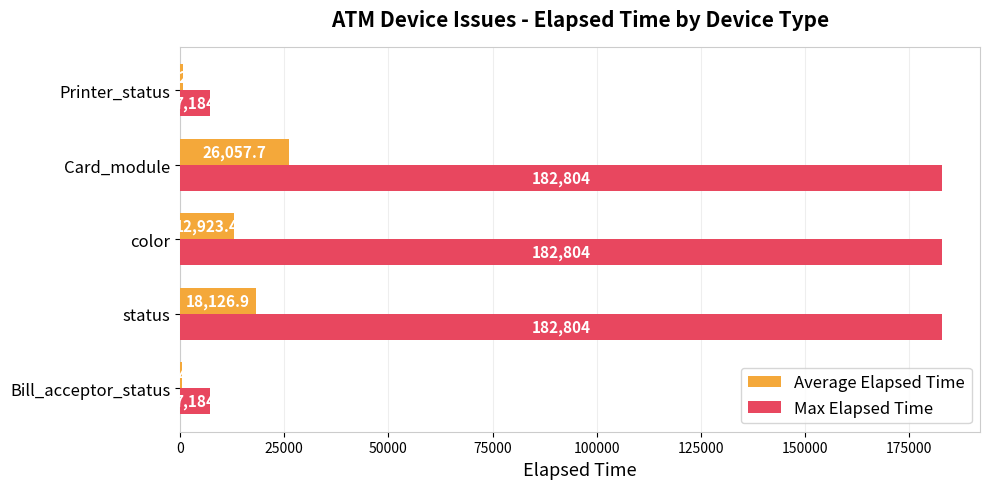

Is it true that Max Elapsed Time equals 182804.0 at color?

True